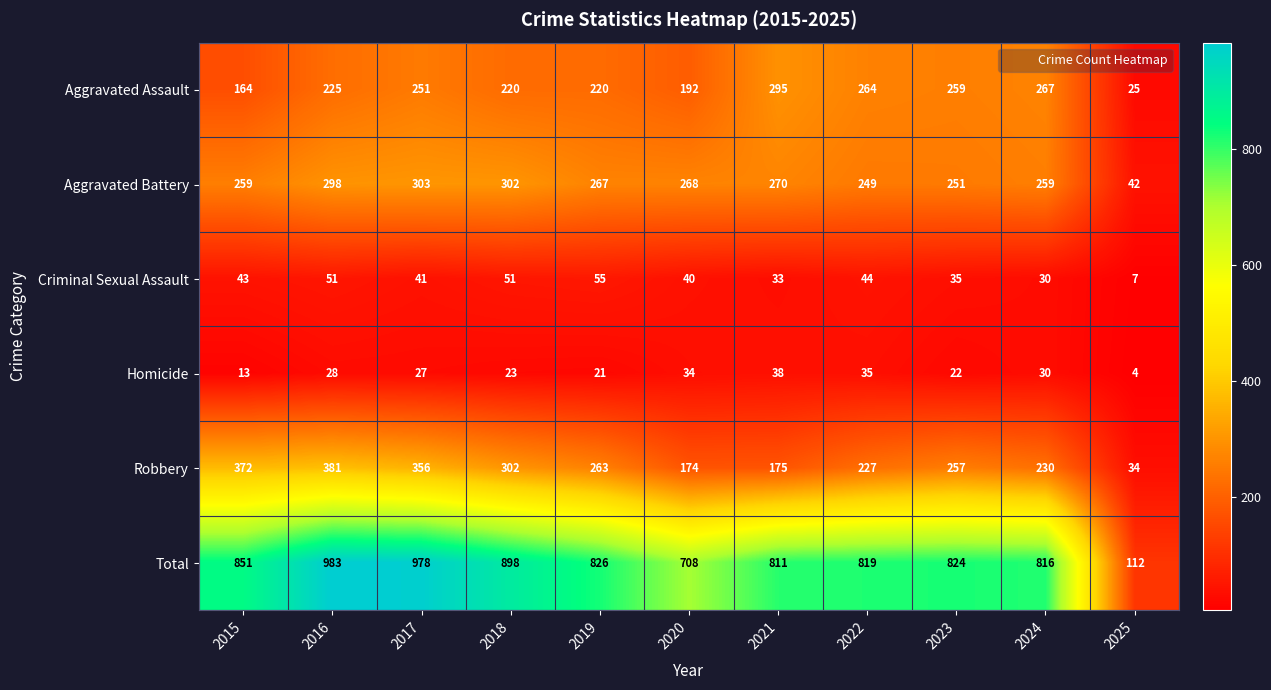

The value of Aggravated Battery at 2016 is 298. True or false?

True